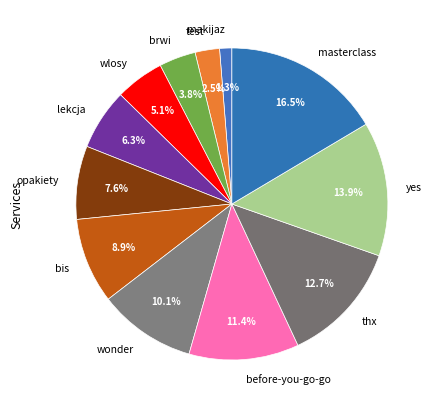

Count the number of slices in the pie.

12